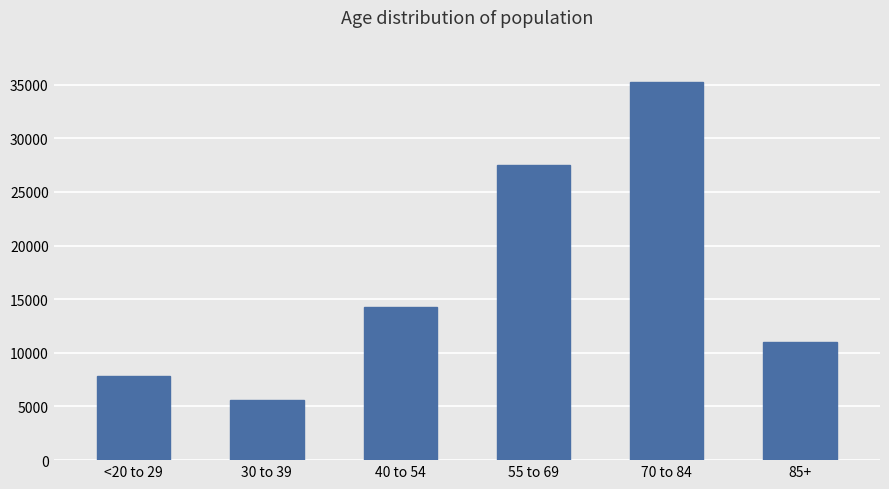

Count the number of categories in the chart.

6